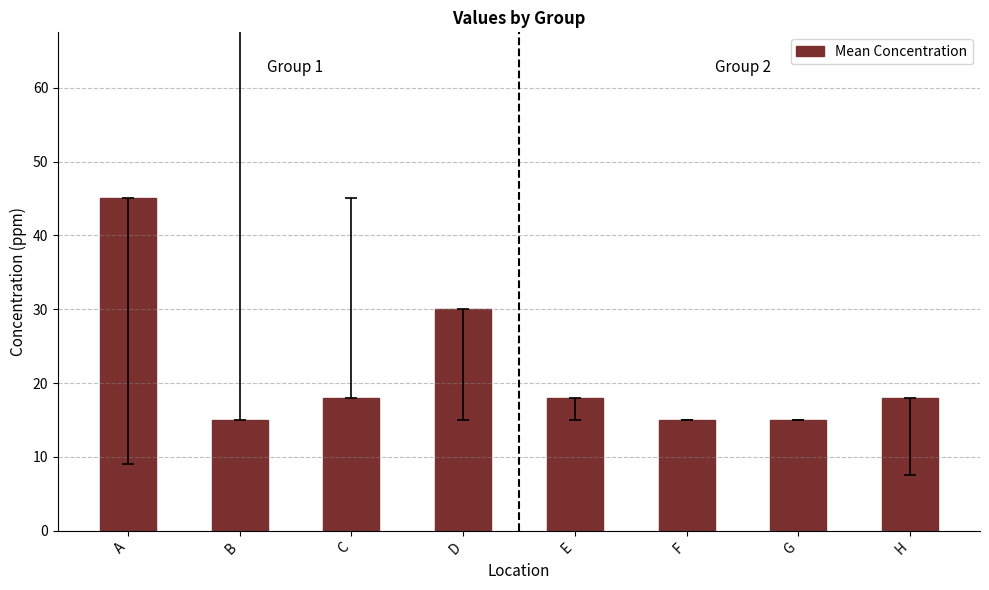

What is the change in value from B to D?

+15